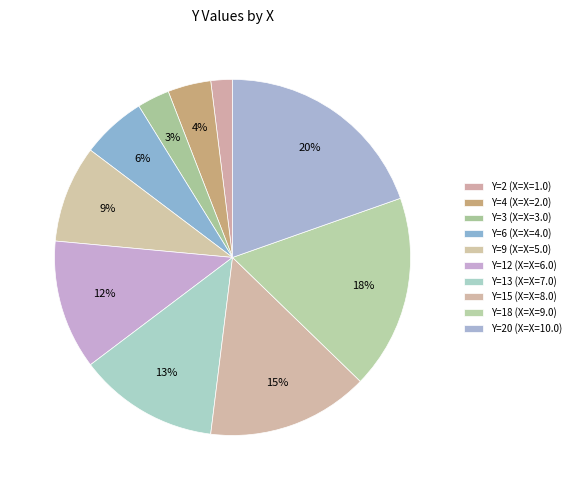

How many slices are in this pie chart?

10